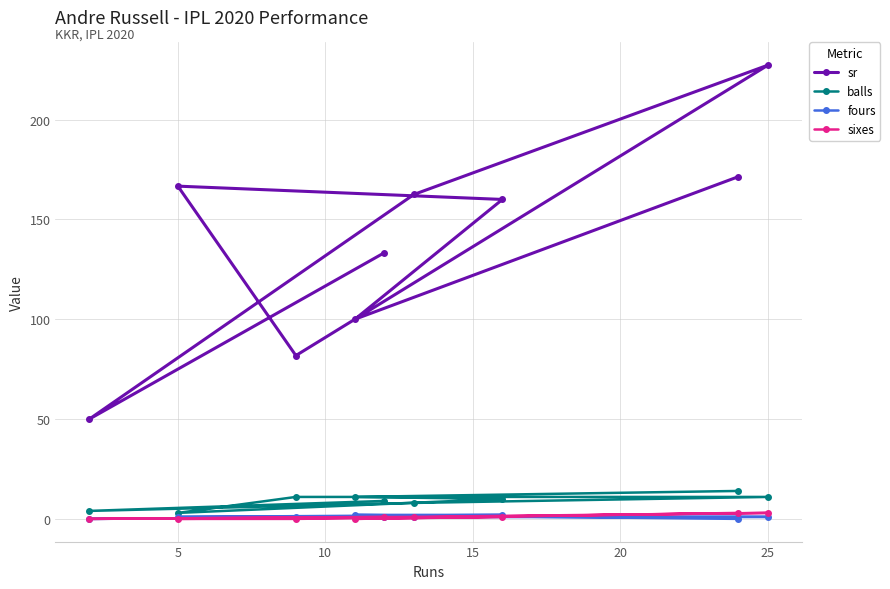

Which label corresponds to the largest value in the chart?

25